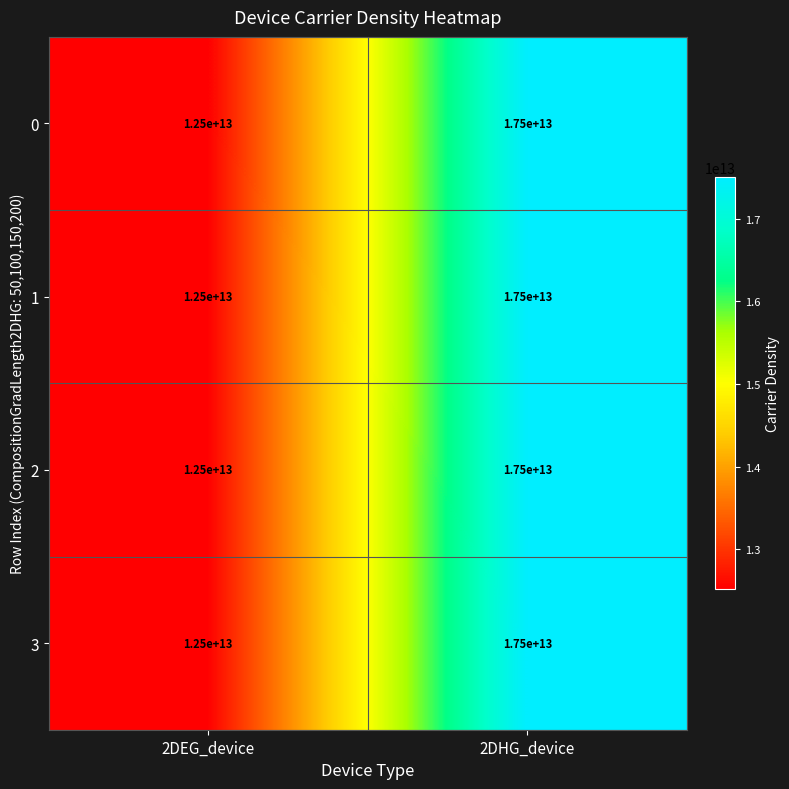

Rank the categories by 3 value from lowest to highest.

2DEG_device, 2DHG_device